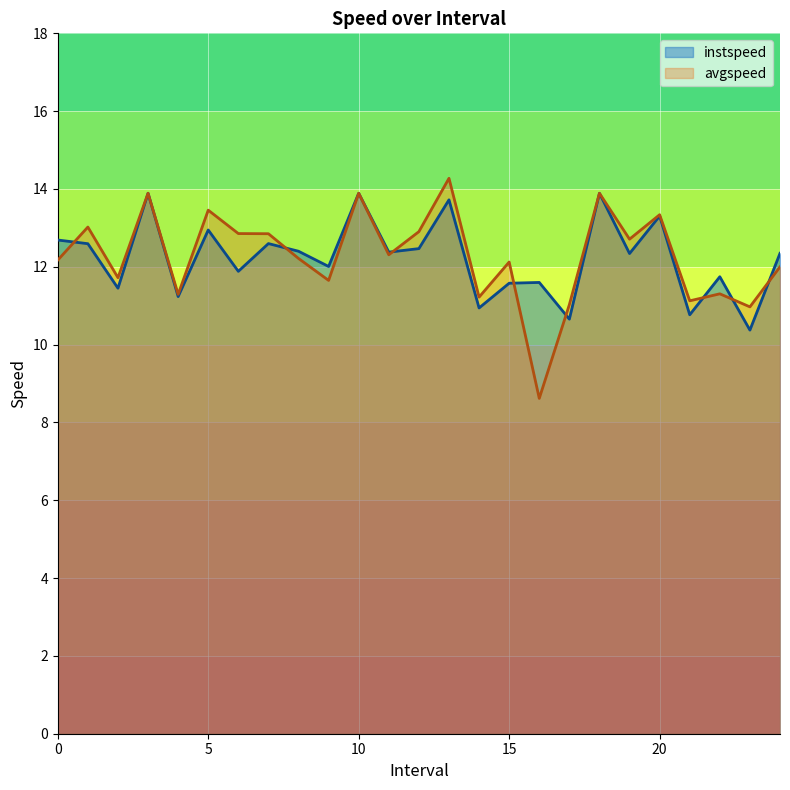

At which category does avgspeed reach its first local peak?

1.0